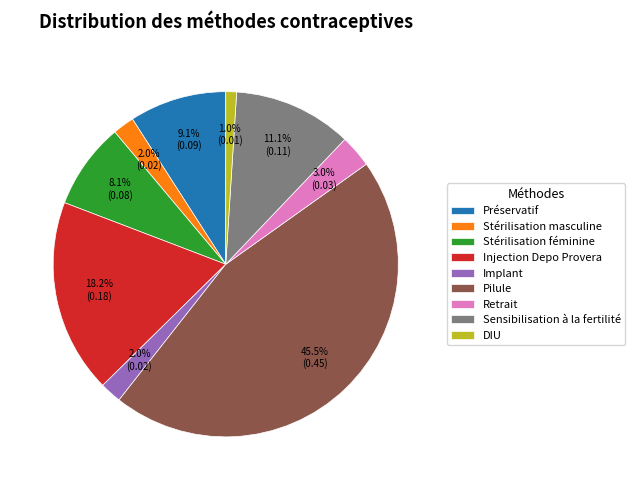

How many segments does this pie chart have?

9